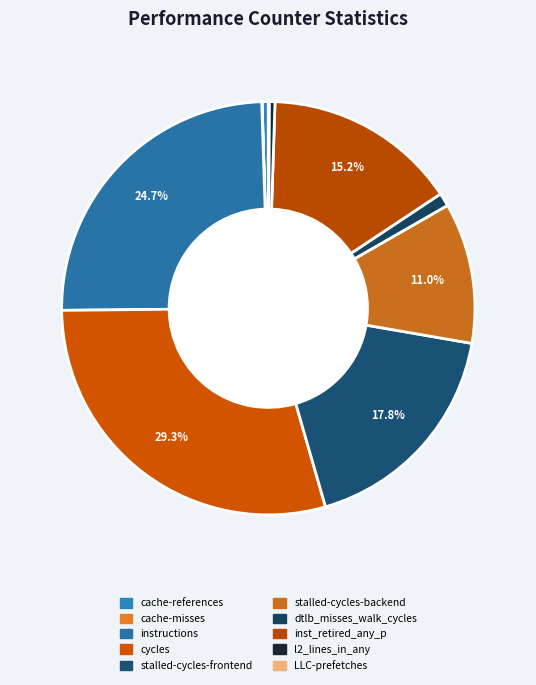

Between cycles and instructions, which is larger?

cycles